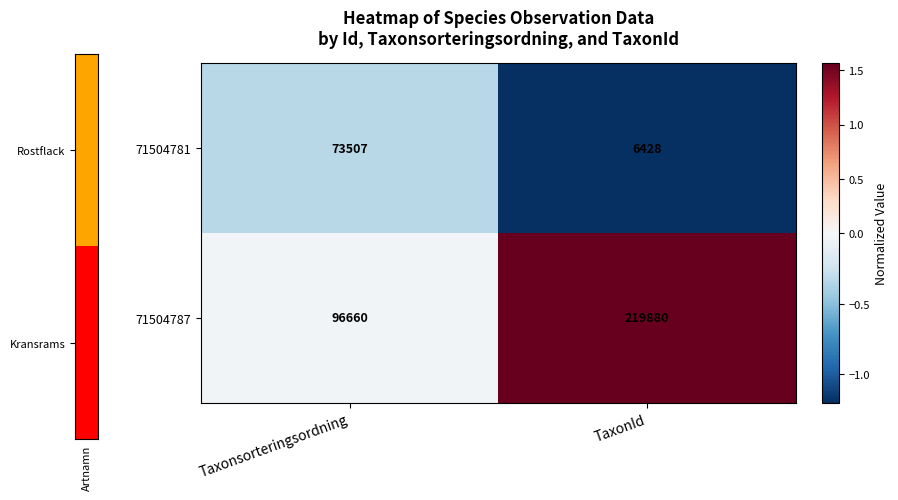

What is the minimum value shown in the chart?

6428